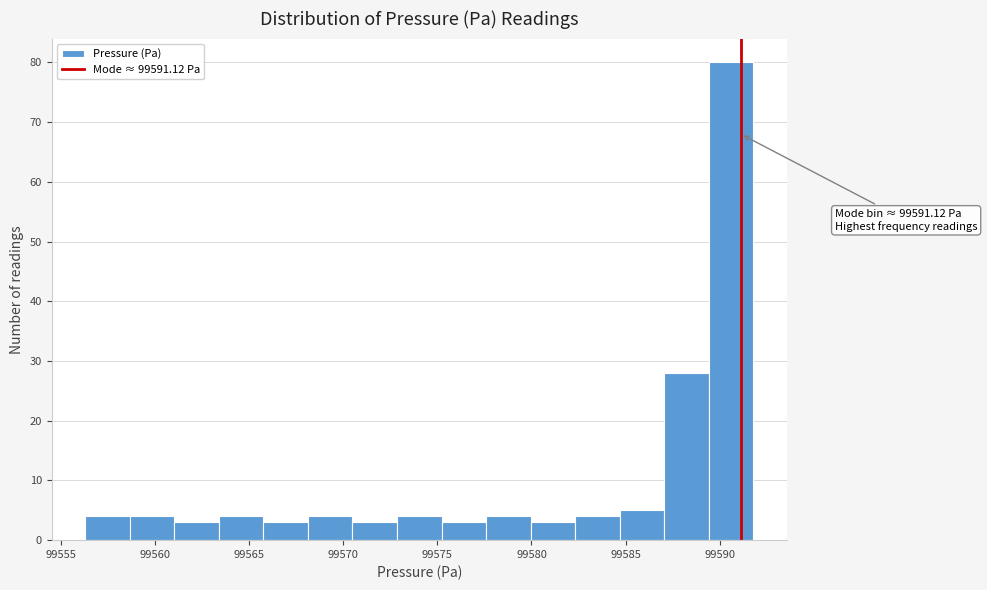

Over which range of the x-axis is the bar tallest?

99589.5 to 99592.0